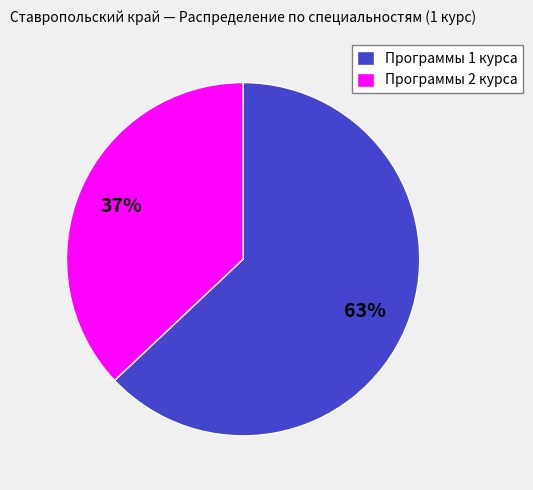

Approximately how many times larger is the value at Программы 2 курса compared to Программы 1 курса?

0.6